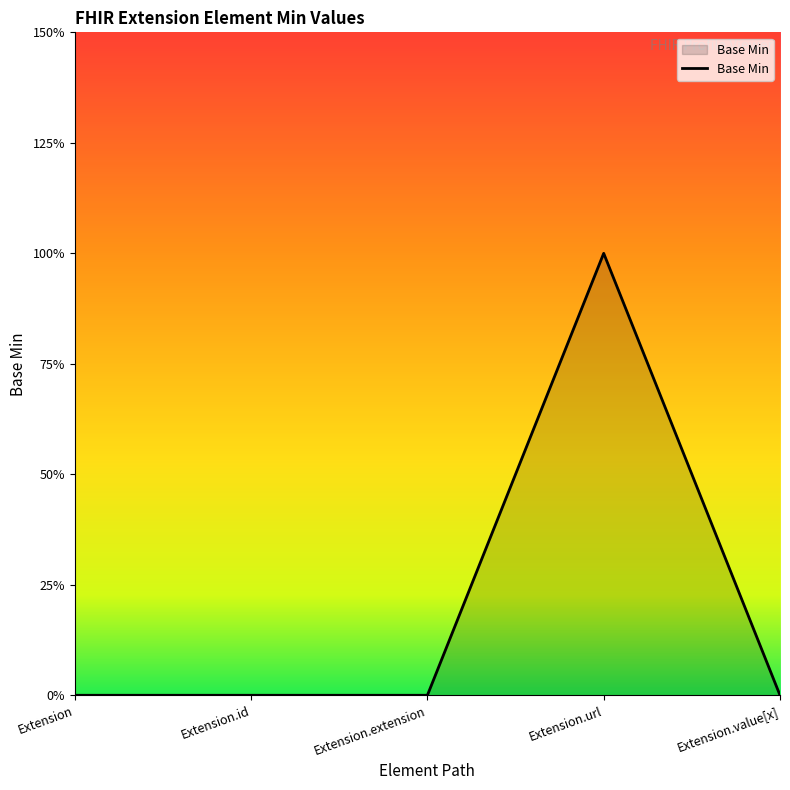

Does the chart have visible grid lines?

No